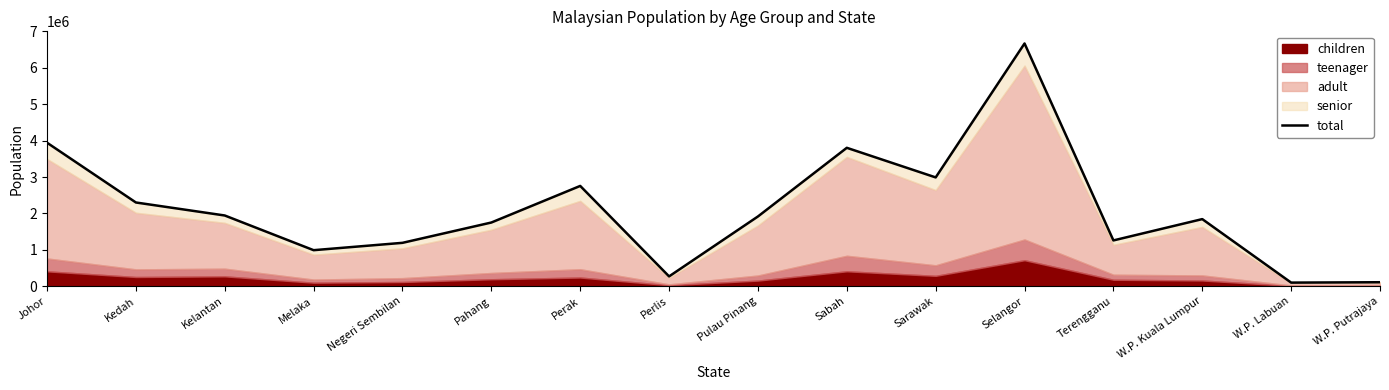

What is the sum of the values at Pulau Pinang and Selangor?

8585600